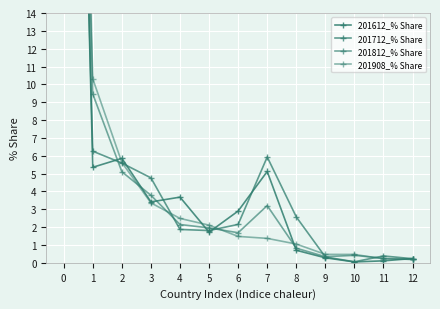

How many lines are shown in the chart?

4